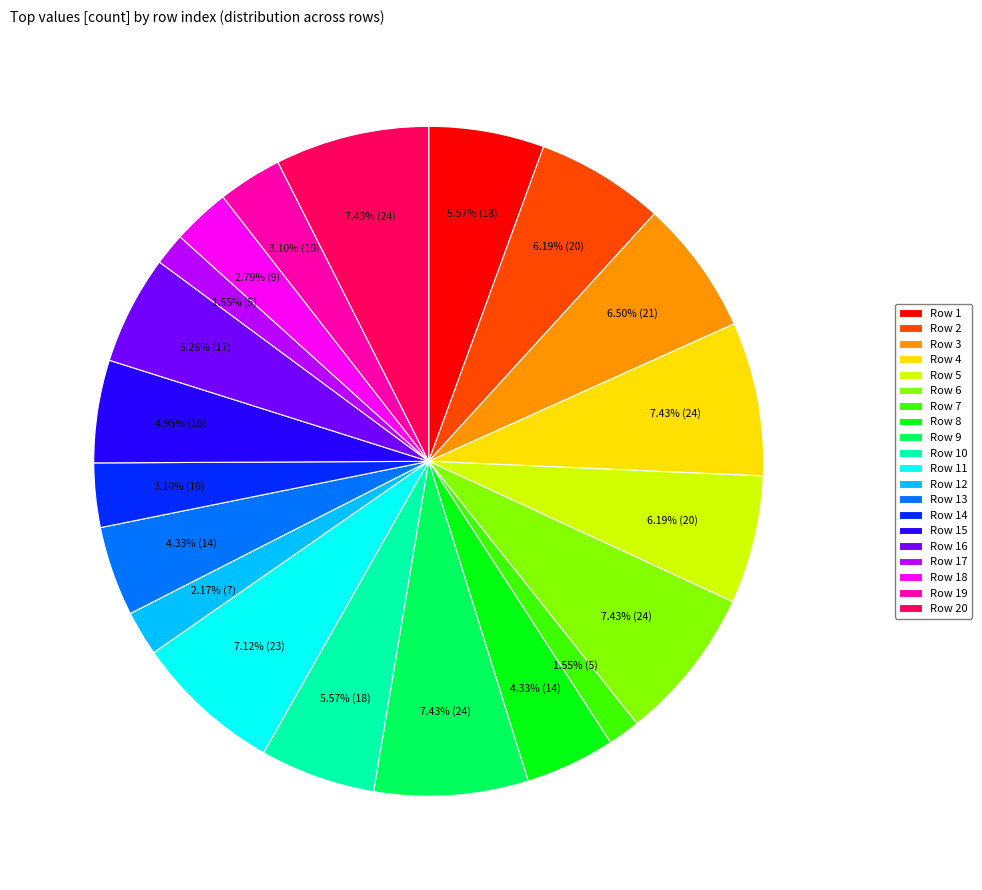

Between Row 9 and Row 3, which is larger?

Row 9